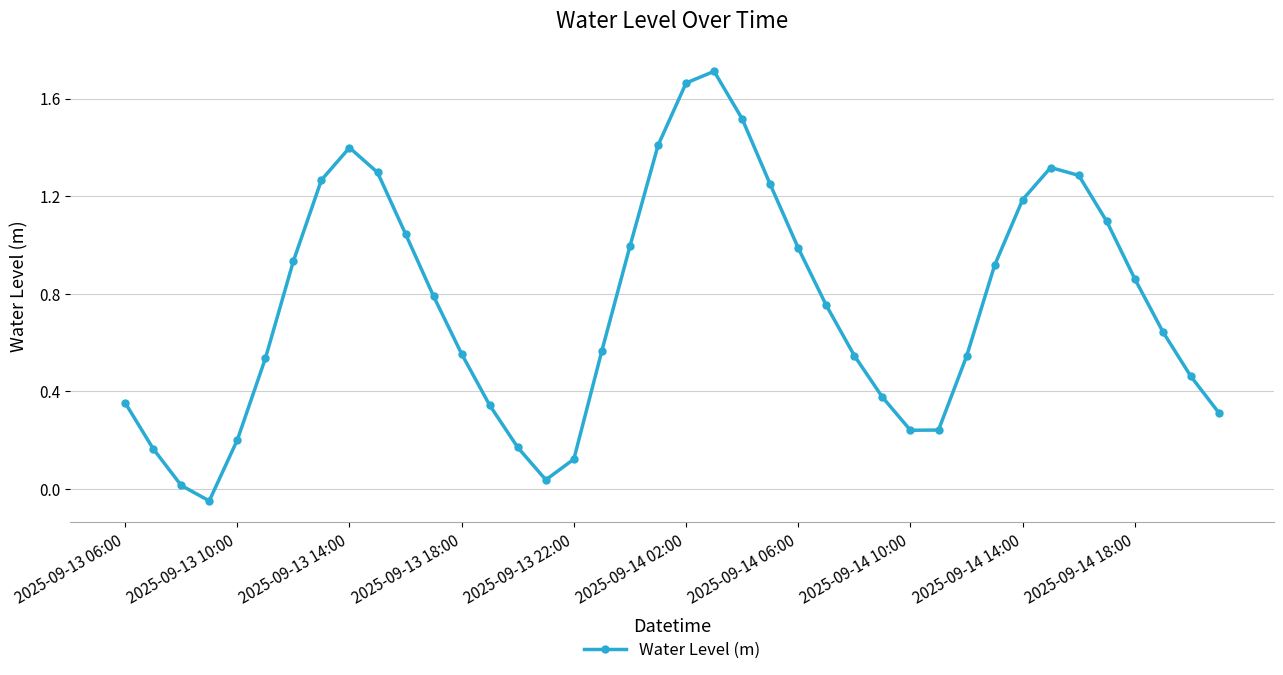

What is the value of the 36th point from the left?

1.1